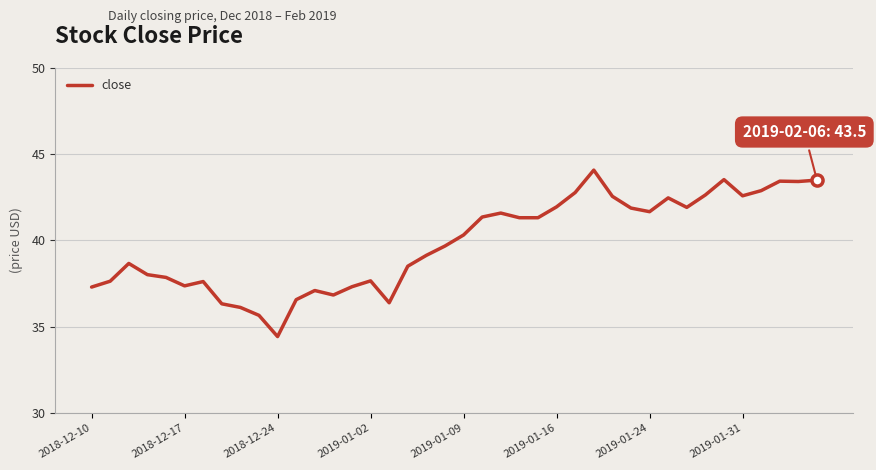

How many lines are shown in the chart?

1